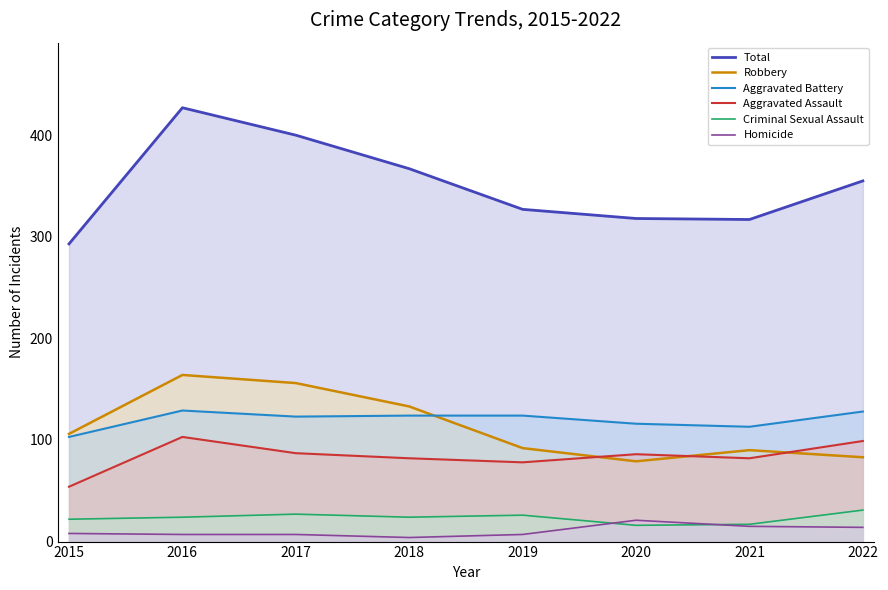

What is the value of the Aggravated Assault point at the 4th from the left?

82